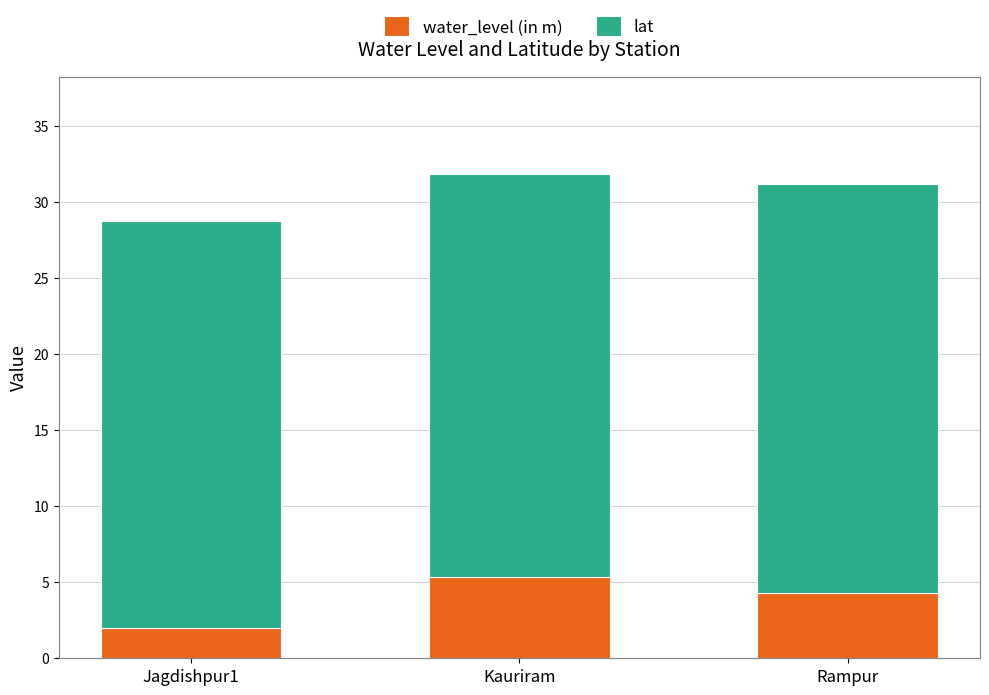

What are all the series names shown in the legend?

water_level (in m), lat